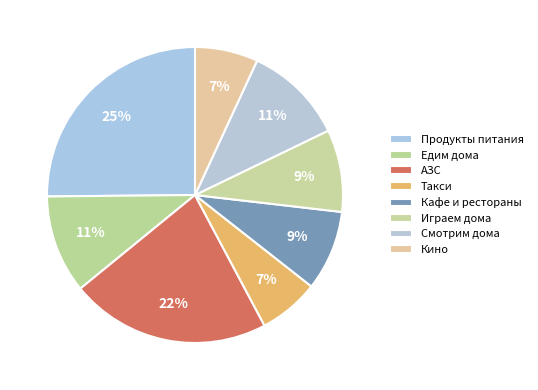

Which slice is the largest?

Продукты питания